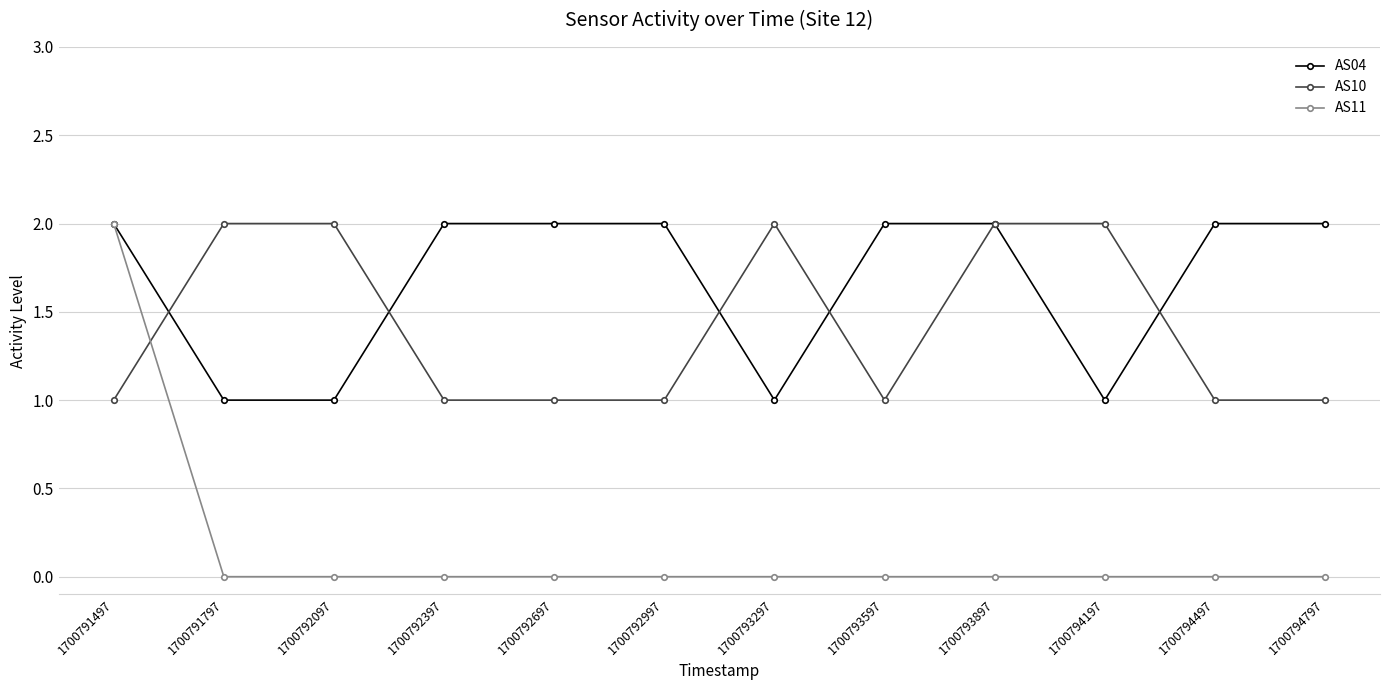

Rank the series at 1700794497 from lowest to highest value.

AS11, AS10, AS04